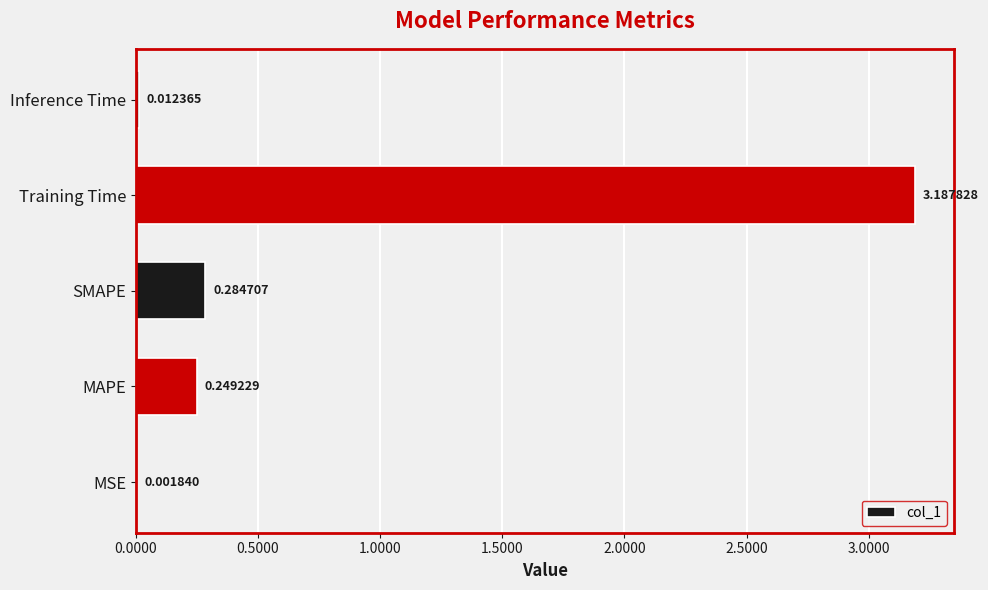

What is the change in value from SMAPE to Training Time?

+2.9